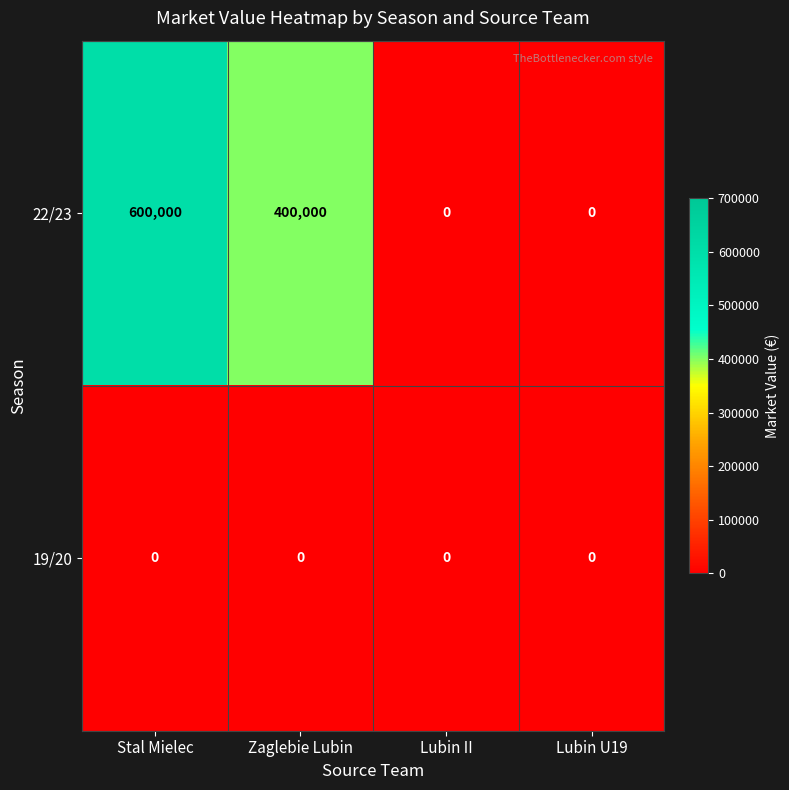

What is the maximum value shown in the chart?

600000